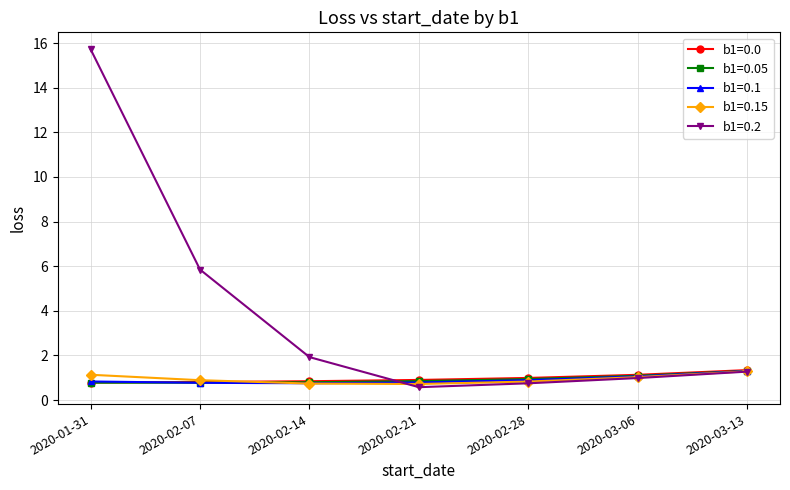

What is the greatest value displayed?

15.7